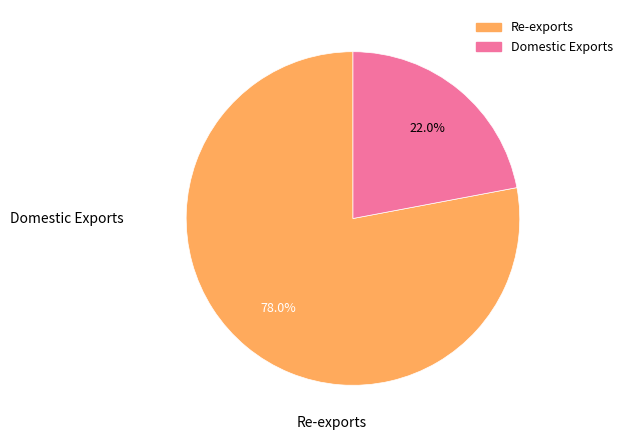

Does any single category account for the majority?

Yes